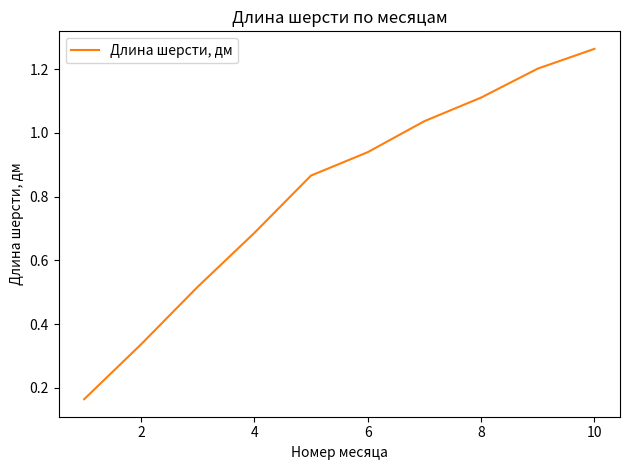

What is the difference between the maximum and minimum values?

1.1